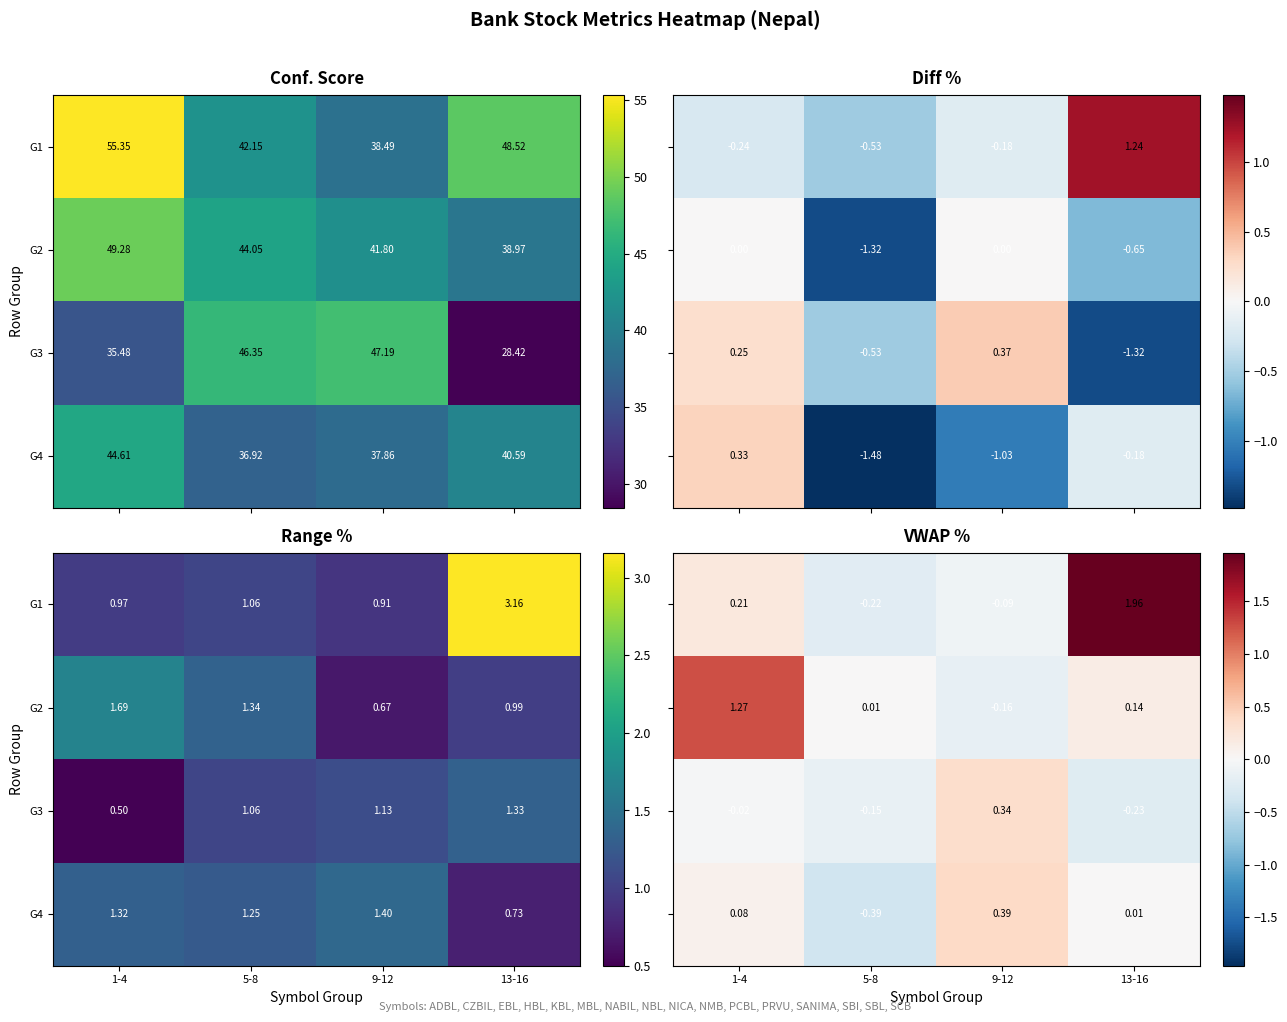

Which series has the largest total across all categories?

G1